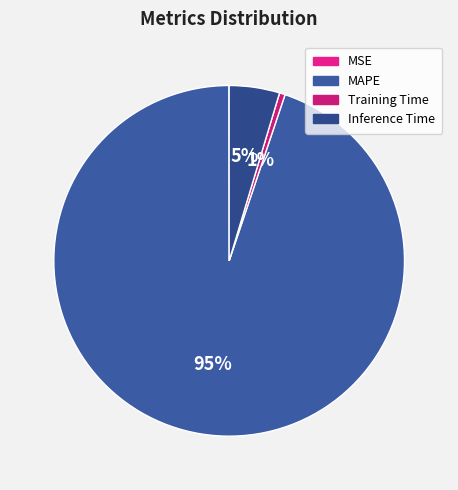

What percentage is the MAPE slice, to the nearest percent?

95%